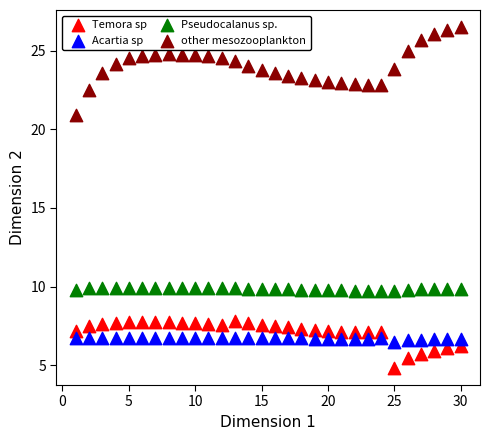

Which series has the largest Y range (max minus min)?

other mesozooplankton